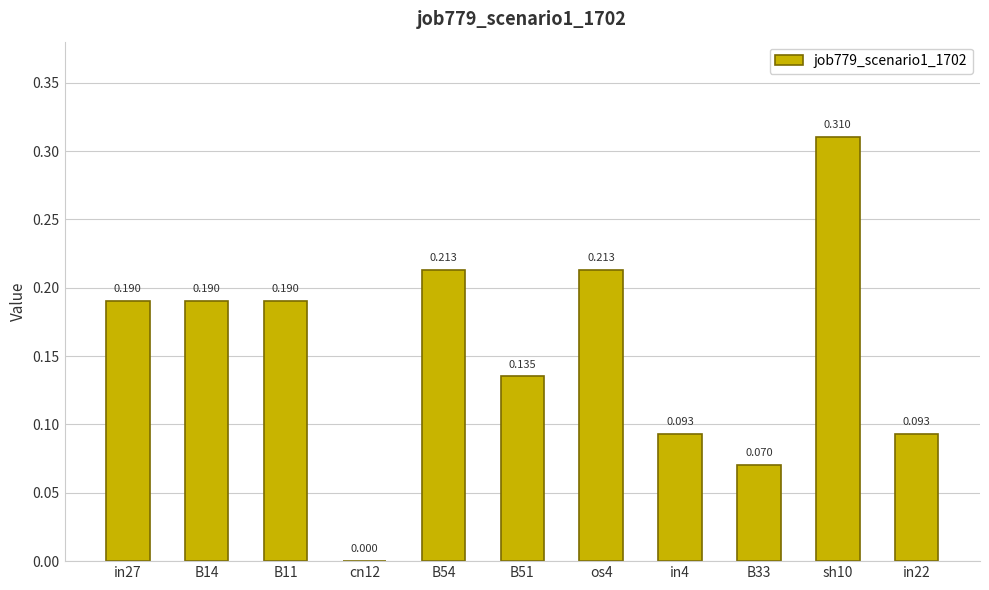

How many series are shown in this chart?

1